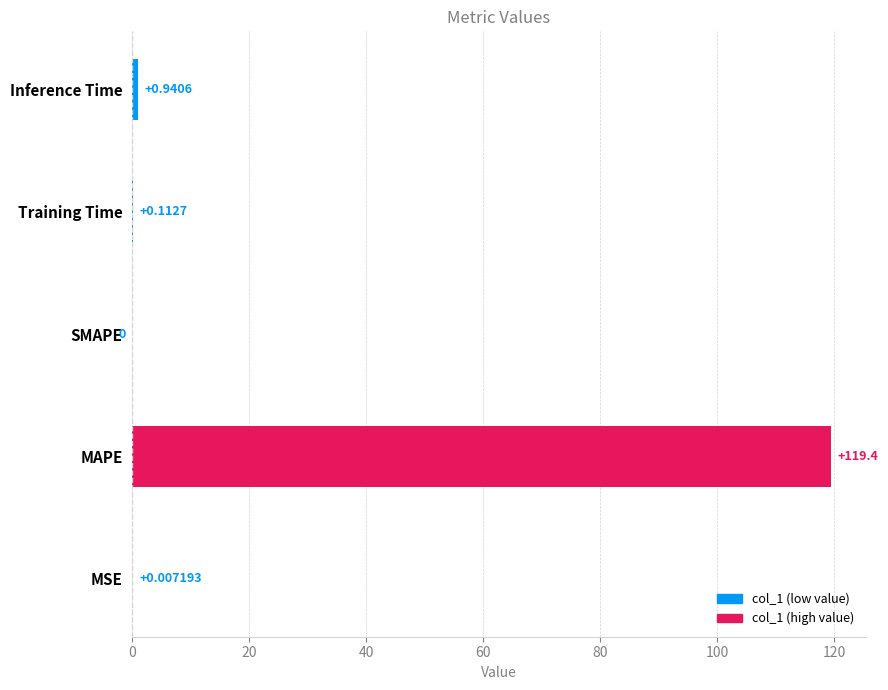

What is the sum of all values?

120.5